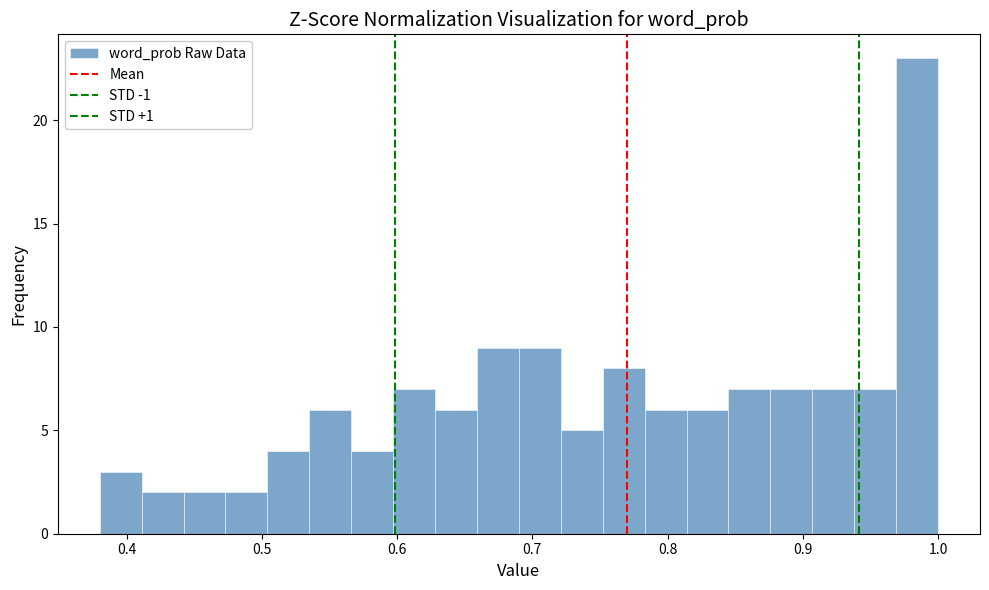

Read against the x-axis, roughly where is the centre of the tallest bar?

0.98